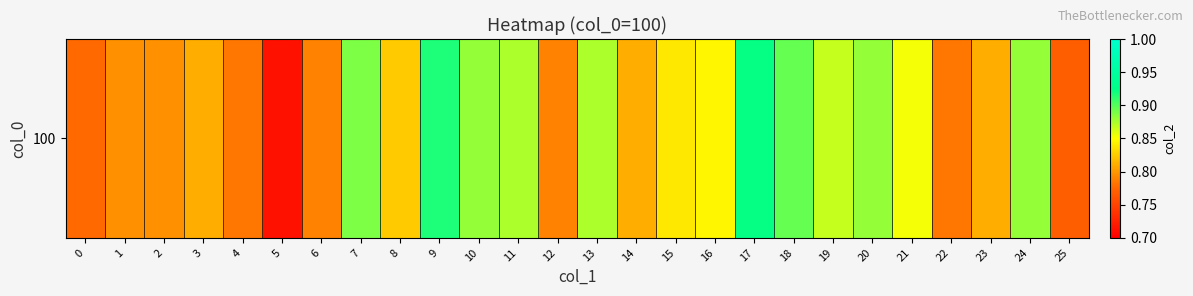

What is the average value?

0.8